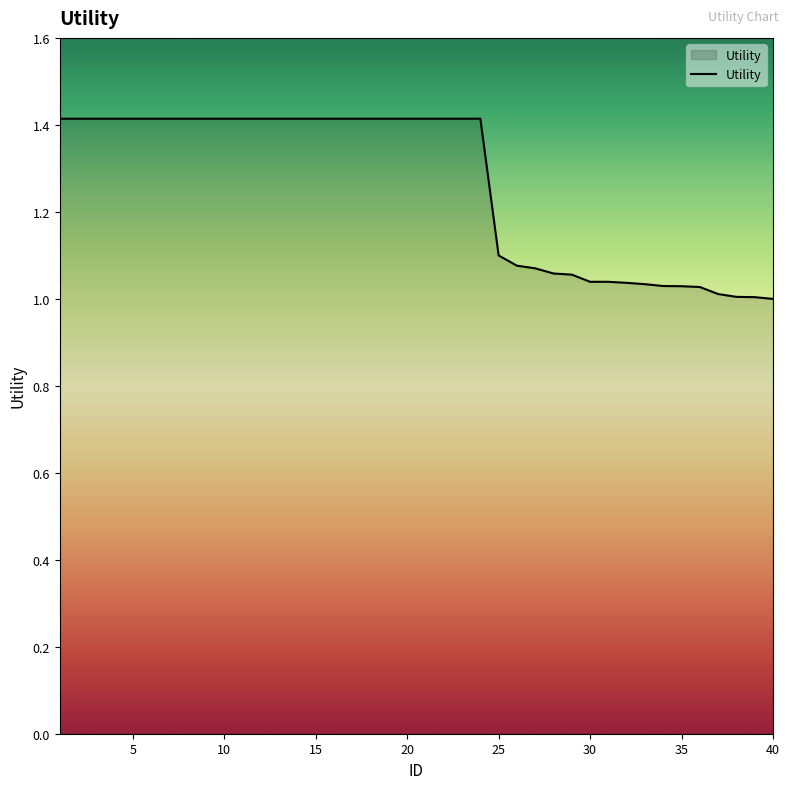

What is the maximum value shown in the chart?

1.4